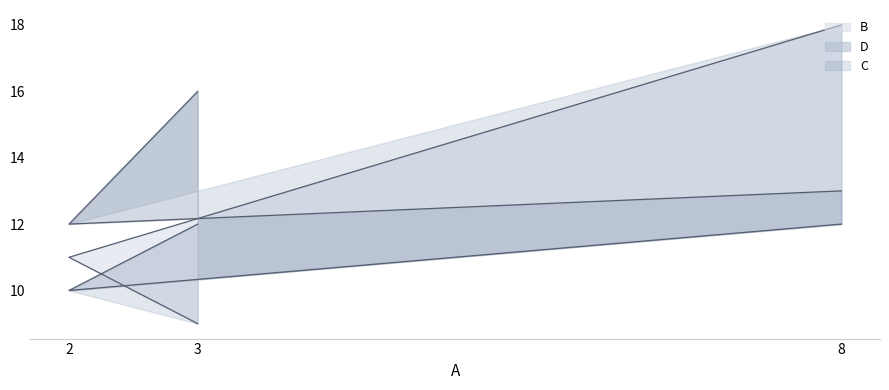

Count the B line values in the range 10 to 12.

3